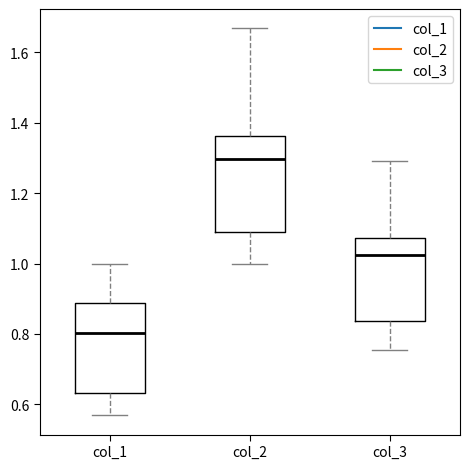

Which box's median line is the highest?

col_2